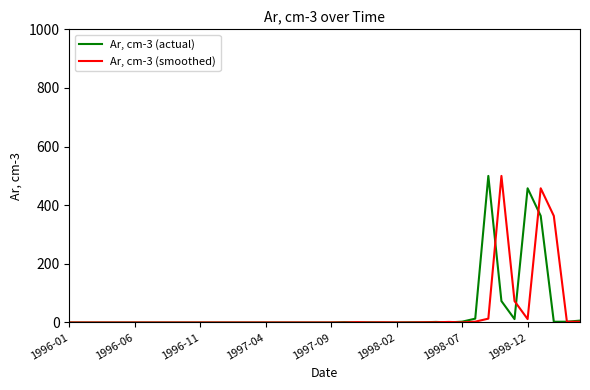

List the series in order of their overall mean, highest first.

Ar, cm-3 (actual), Ar, cm-3 (smoothed)